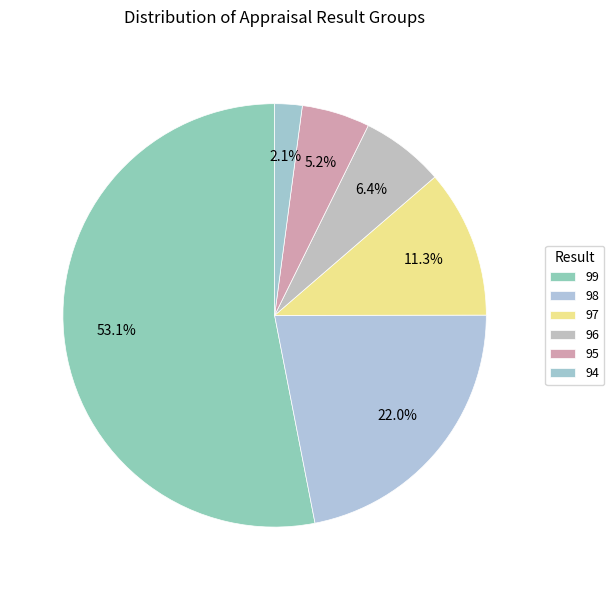

Between 94 and 97, which is larger?

97